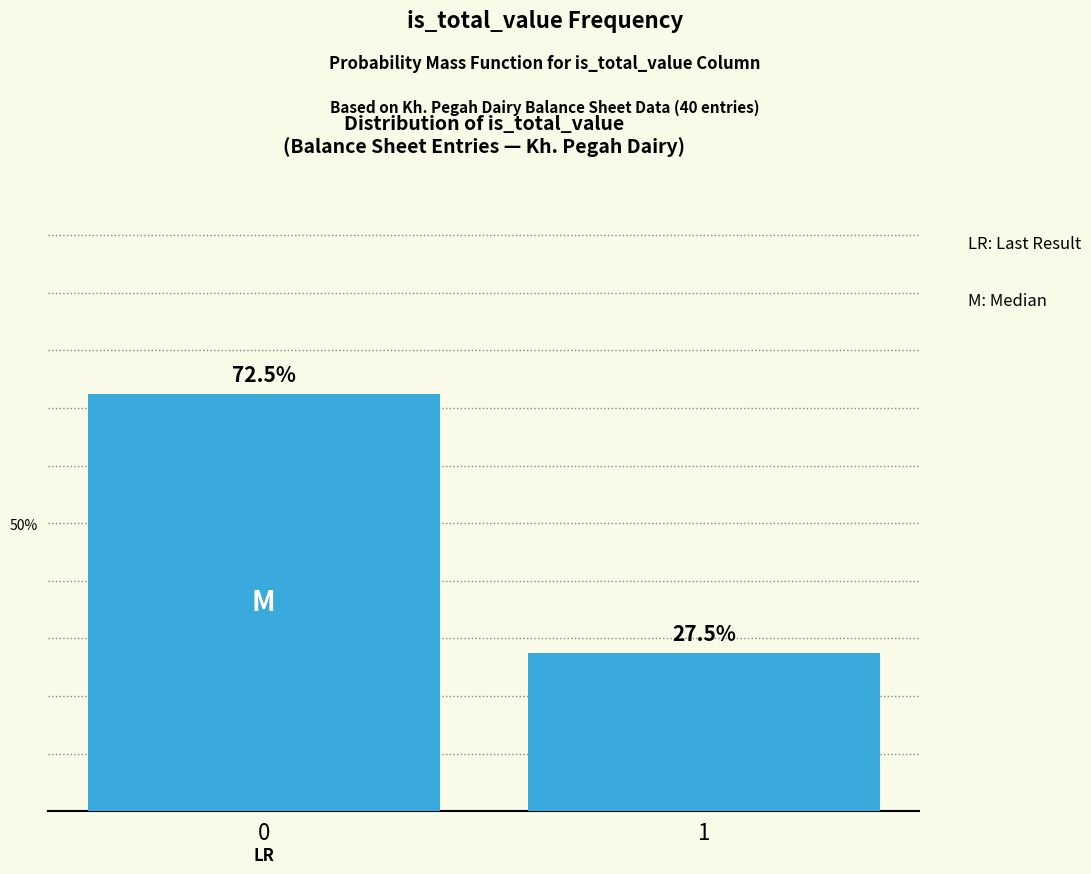

Reading left to right, what are all the values shown in this chart?

0=72.5	1=27.5